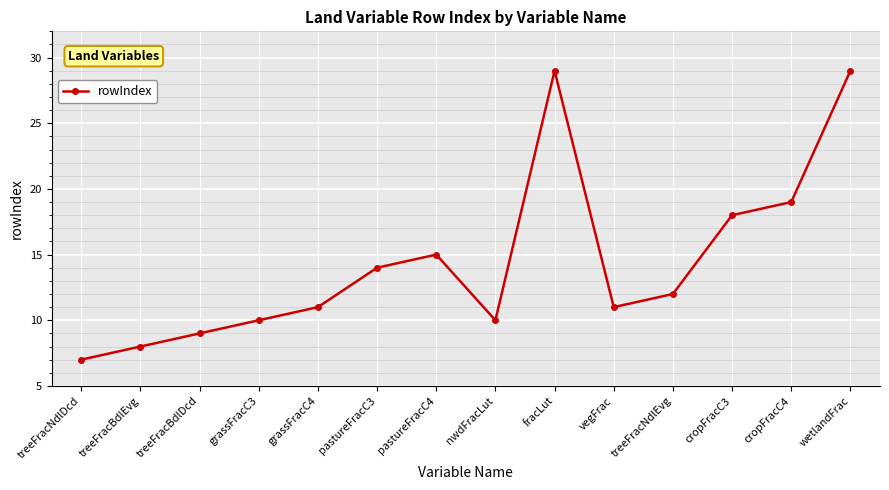

Reading left to right, extract all data points from this chart.

7	8	9	10	11	14	15	10	29	11	12	18	19	29